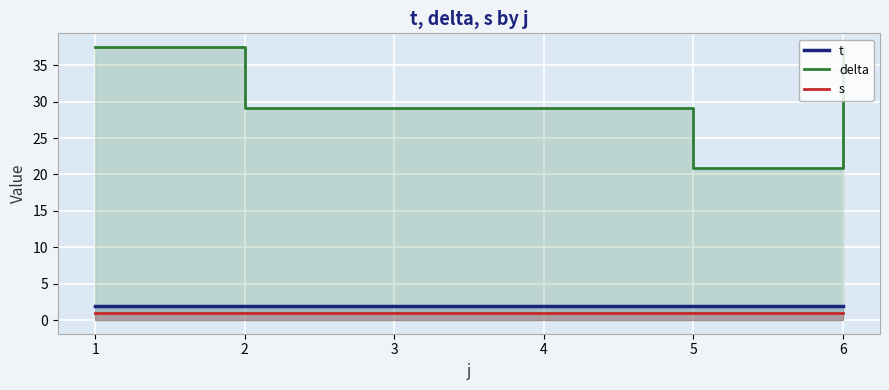

True or false: delta and s cross at least once.

False